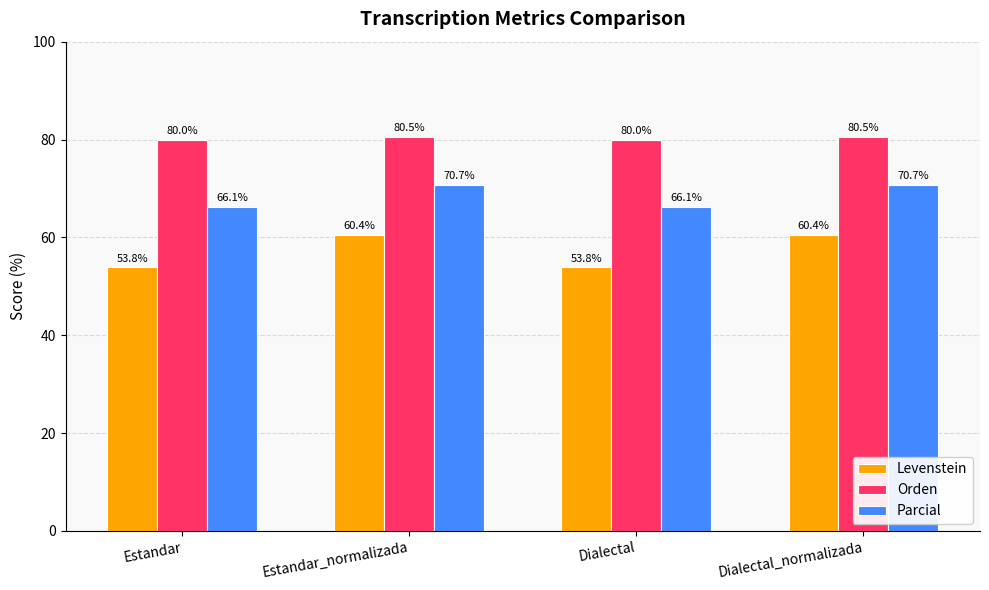

Reading right to left, extract all data points from this chart.

Levenstein: 60.4	53.8	60.4	53.8
Orden: 80.5	80.0	80.5	80.0
Parcial: 70.7	66.1	70.7	66.1